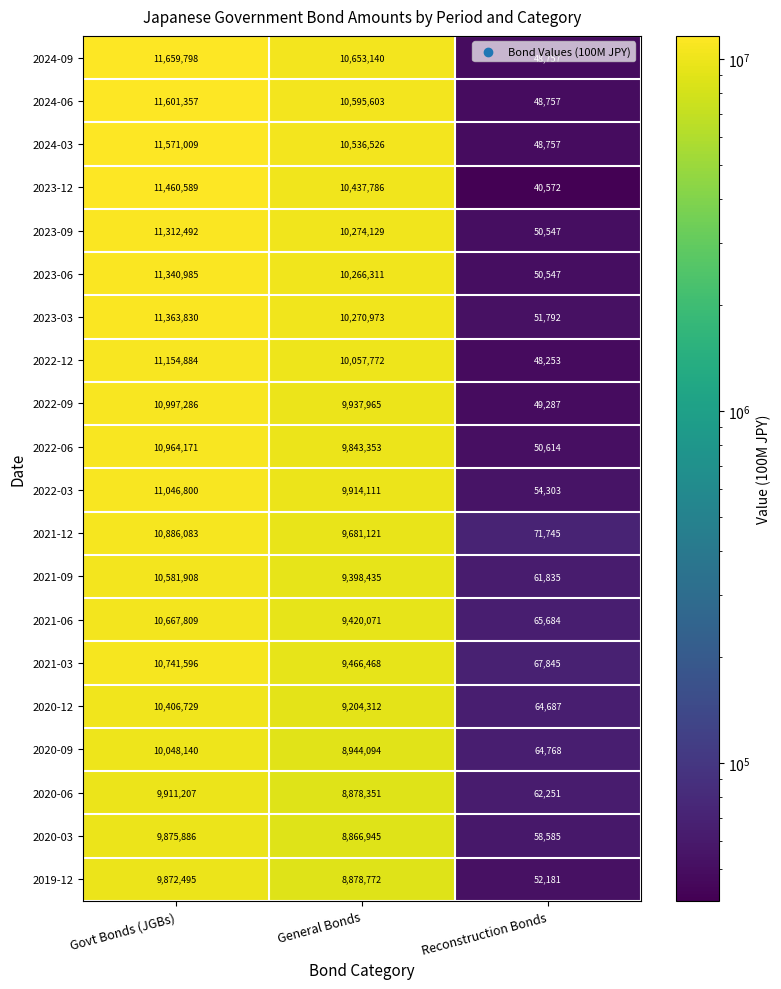

True or false: 2022-06 has a value of 9843353 at General Bonds.

True